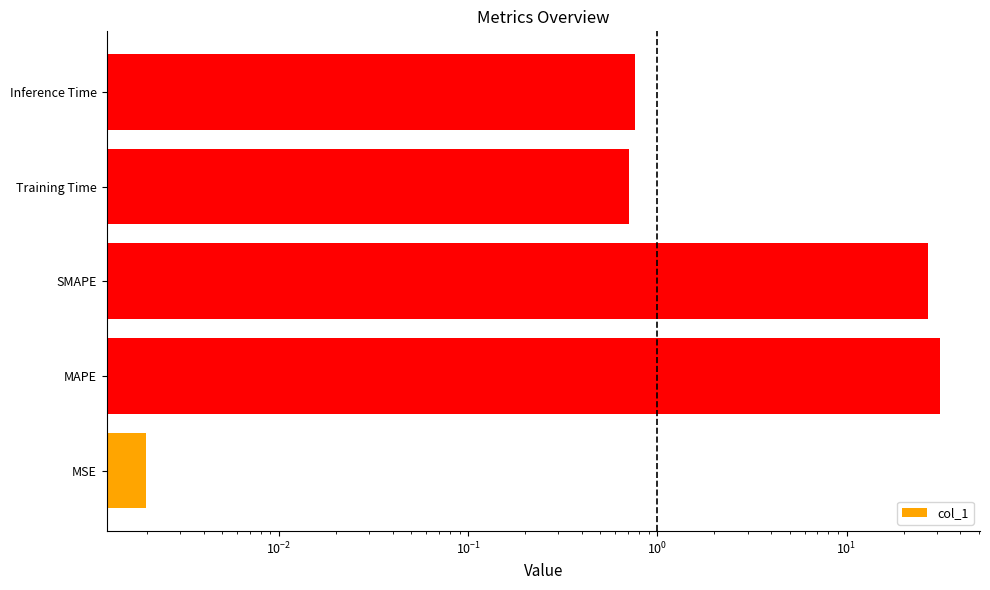

Reading left to right, list all the values displayed in this chart.

0.0	31.3	27.1	0.7	0.8